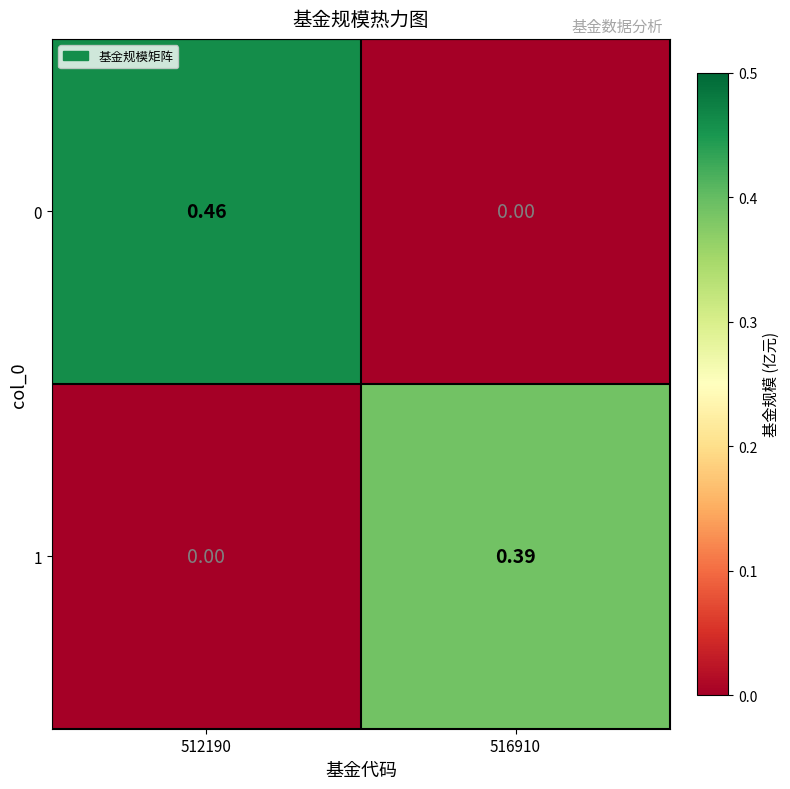

Is the value of 0 at 516910 greater than the value of 1 at 516910?

No